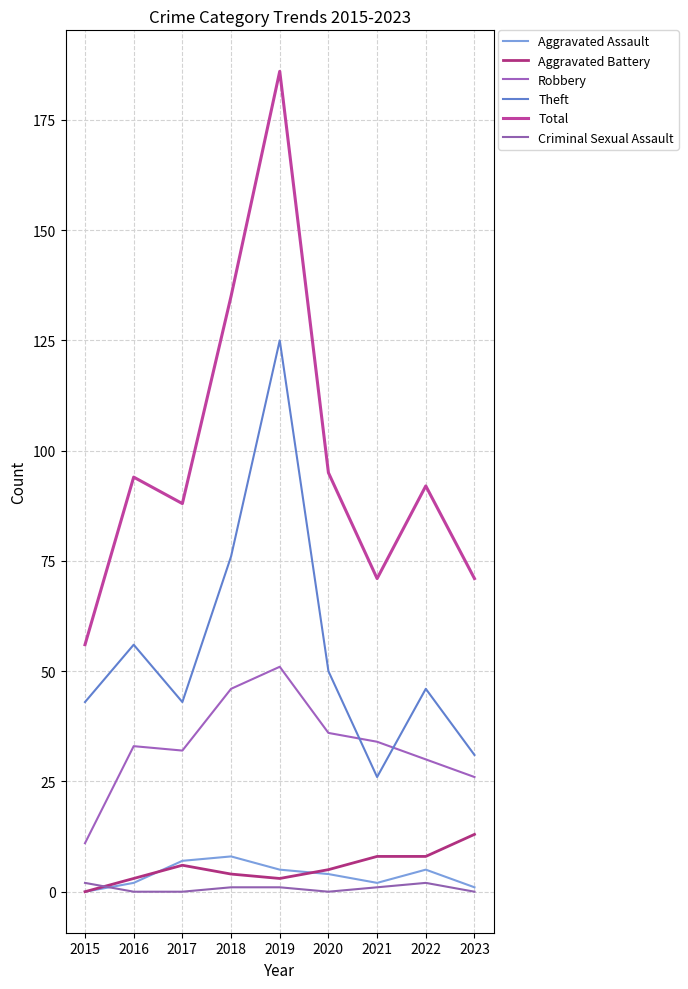

What is the difference between the highest and lowest values at 2022?

90